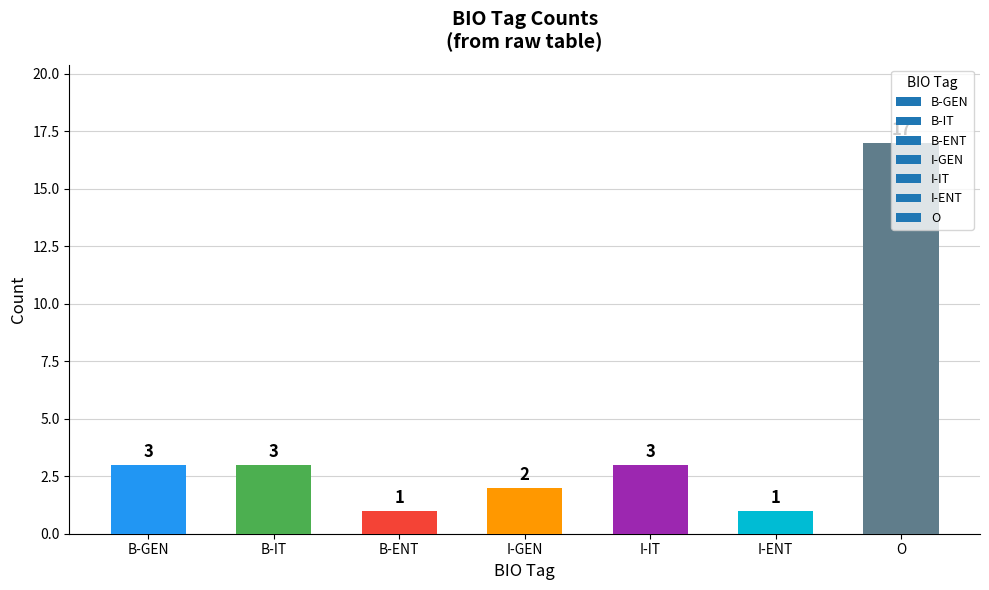

Between B-IT and I-ENT, which is larger?

B-IT